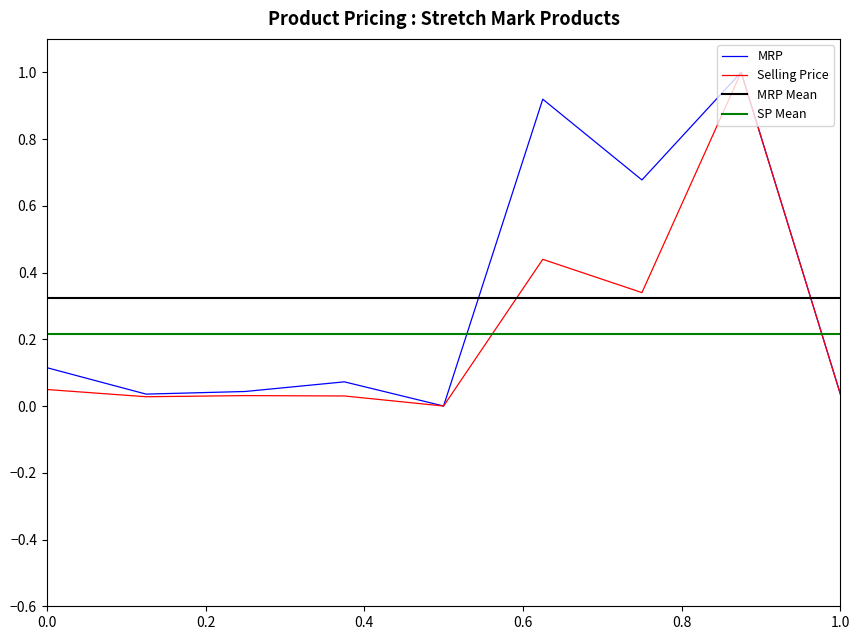

Between INTIMIFY and Veronika, which series saw the biggest shift?

MRP